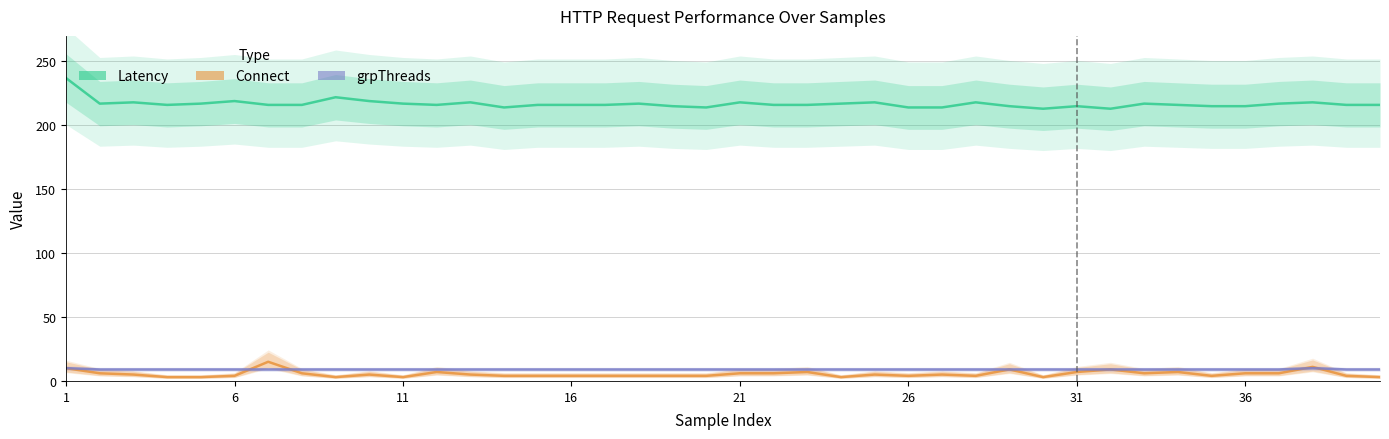

Reading left to right, transcribe all the data shown in this chart.

Latency: 237	217	218	216	217	219	216	216	222	219	217	216	218	214	216	216	216	217	215	214	218	216	216	217	218	214	214	218	215	213	215	213	217	216	215	215	217	218	216	216
Connect: 10	6	5	3	3	4	15	6	3	5	3	7	5	4	4	4	4	4	4	4	6	6	7	3	5	4	5	4	9	3	7	9	6	7	4	6	6	11	4	3
grpThreads: 10	9	9	9	9	9	9	9	9	9	9	9	9	9	9	9	9	9	9	9	9	9	9	9	9	9	9	9	9	9	9	9	9	9	9	9	9	10	9	9